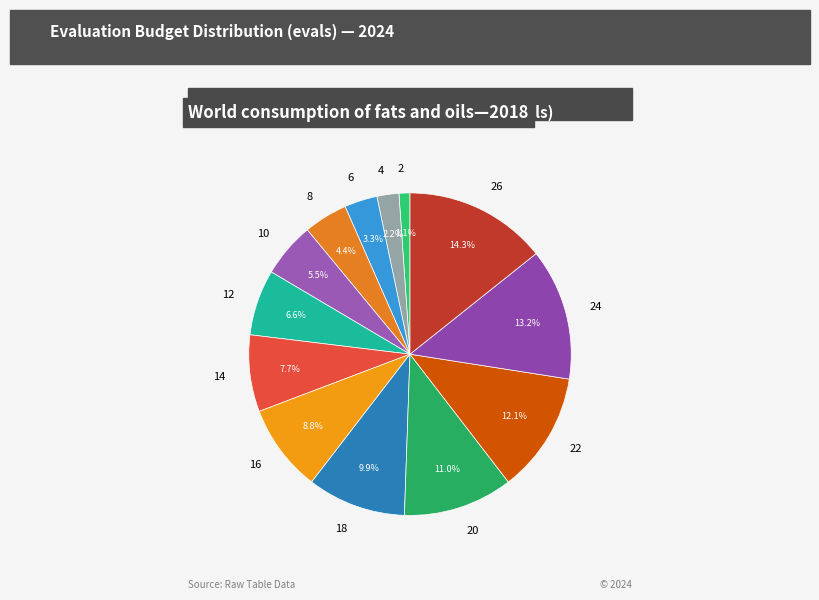

To the nearest percent, what is the difference between the largest and smallest slice percentages?

13%